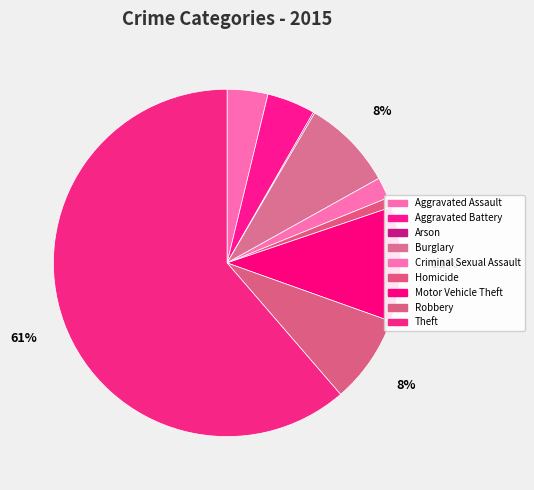

Rank the categories by value from lowest to highest.

Arson, Homicide, Criminal Sexual Assault, Aggravated Assault, Aggravated Battery, Robbery, Burglary, Motor Vehicle Theft, Theft